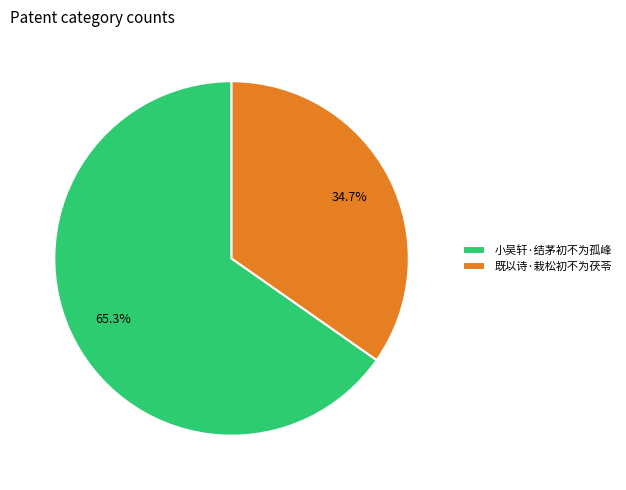

Is the sum of 小吴轩·结茅初不为孤峰 and 既以诗·栽松初不为茯苓 greater than half?

Yes